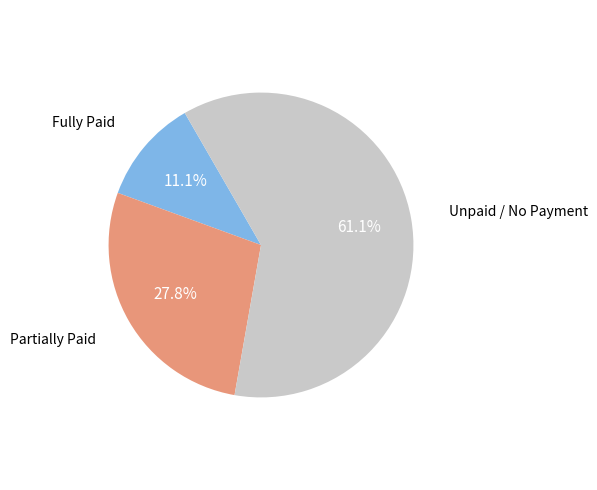

Is there any slice that represents more than half of the pie?

Yes